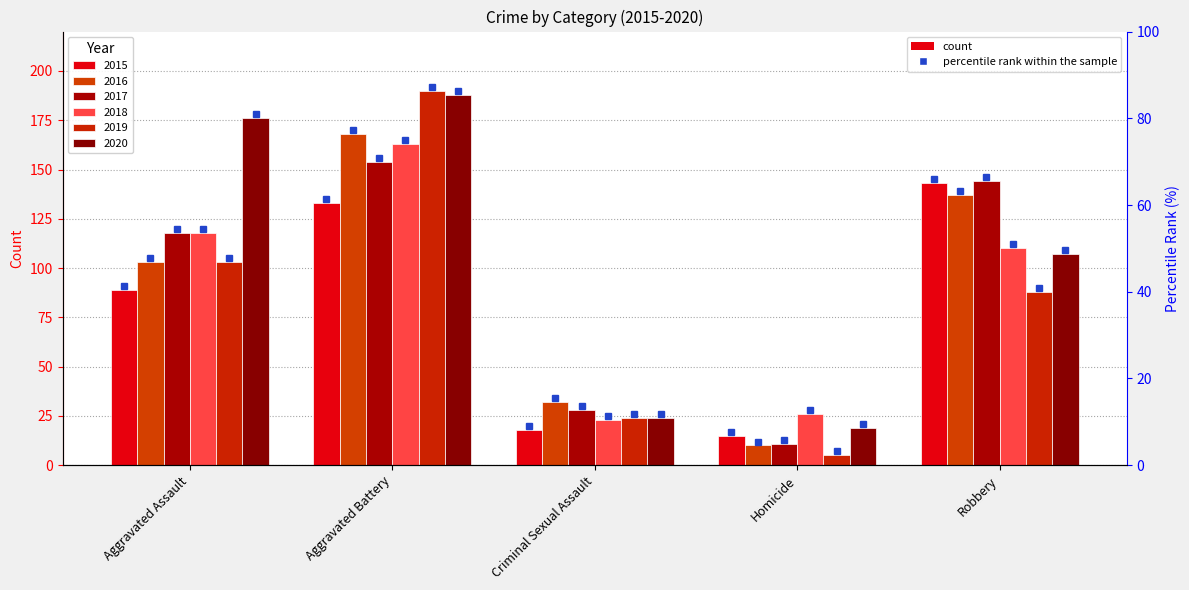

The 2016 series shows 5 at Homicide. True or false?

False